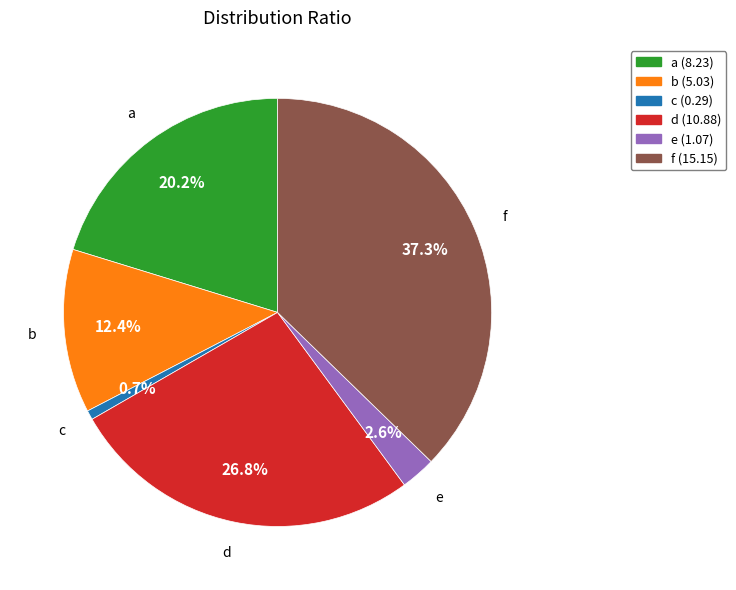

Rank the categories by value from highest to lowest.

f, d, a, b, e, c